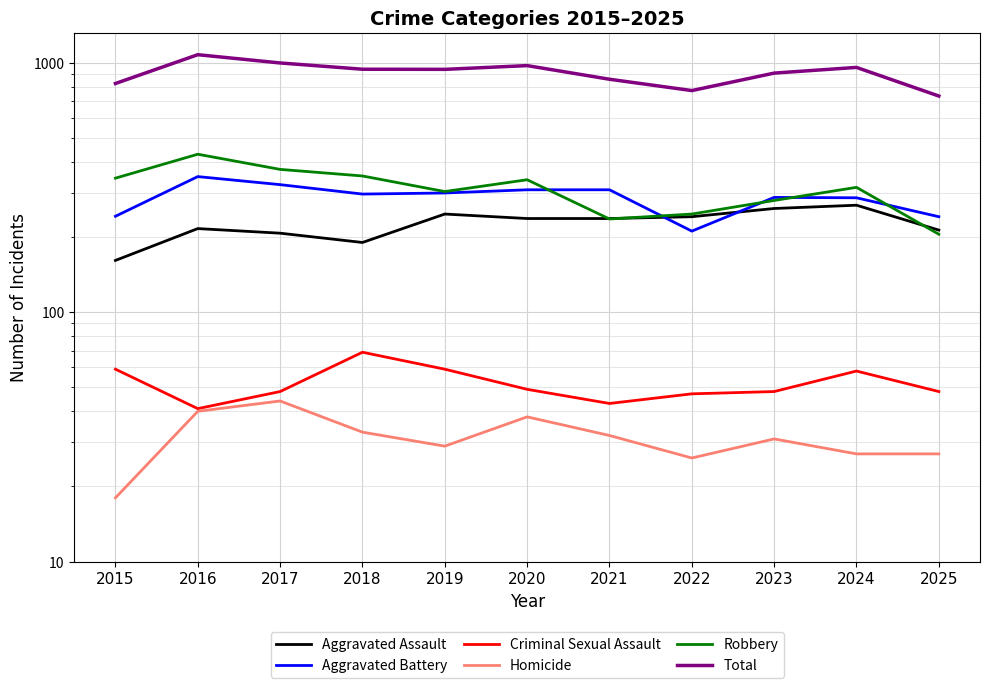

What is the difference between the maximum and minimum values in the Aggravated Assault series?

107